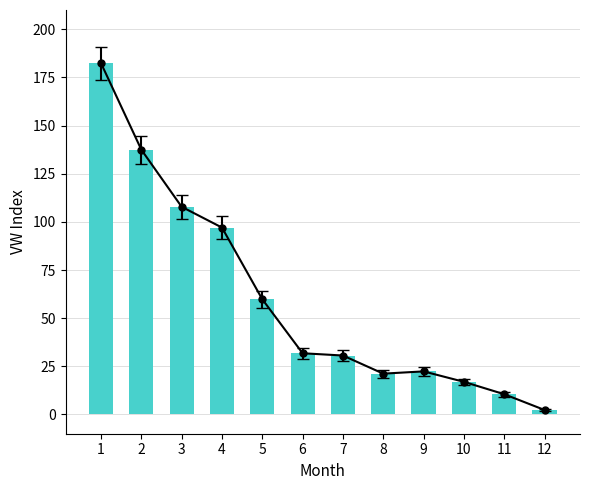

At which label is the value closest to 92?

4